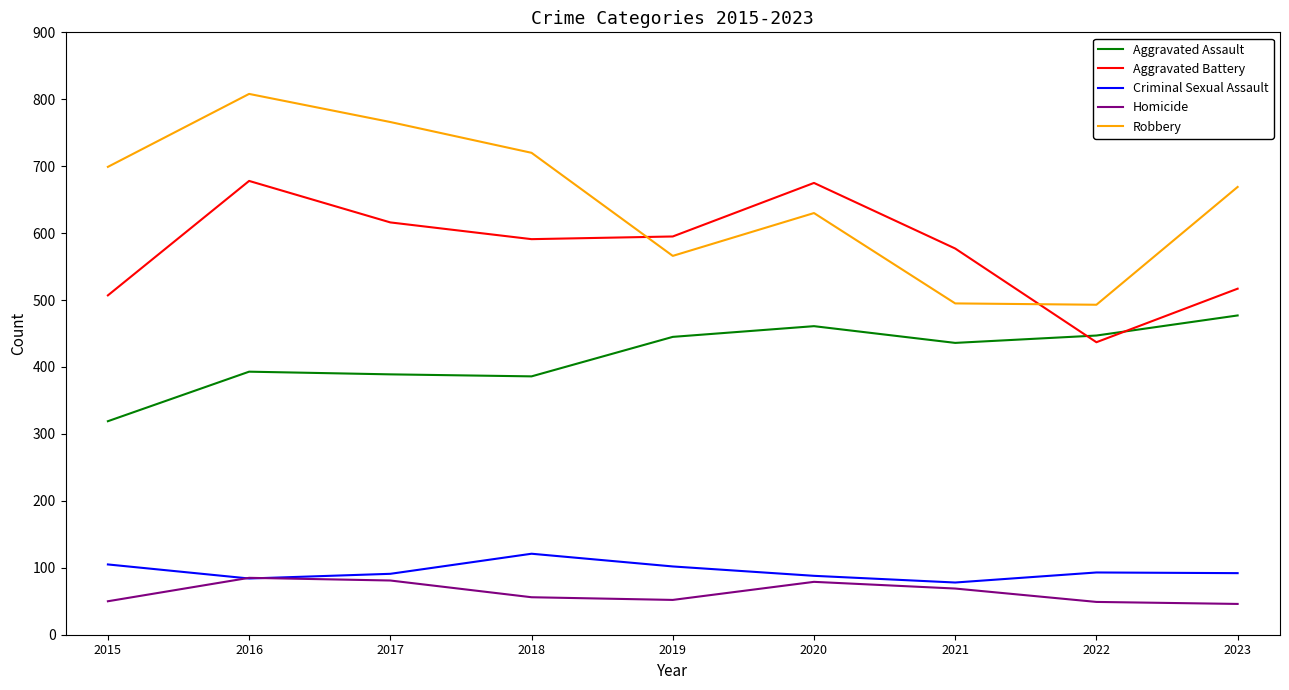

What is the average value of the Robbery series?

650